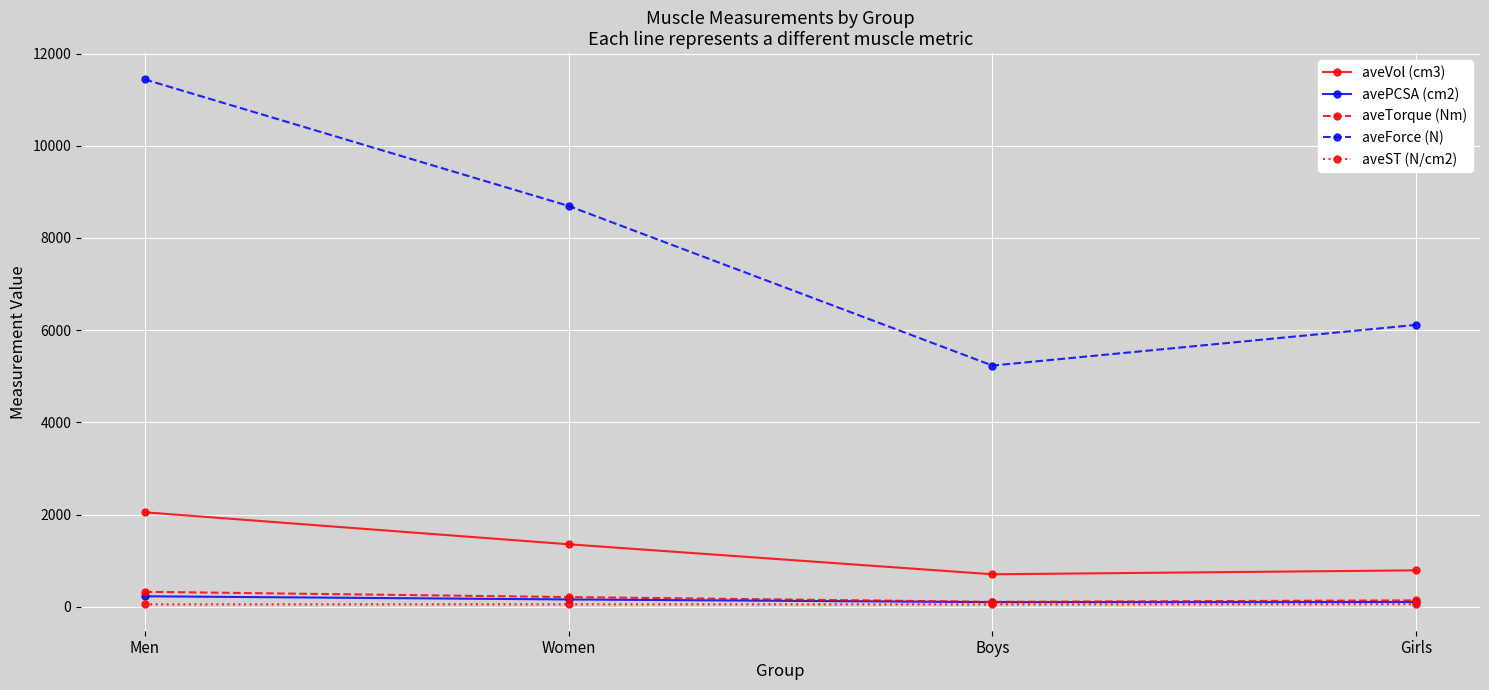

Which series has the widest spread of values?

aveForce (N)